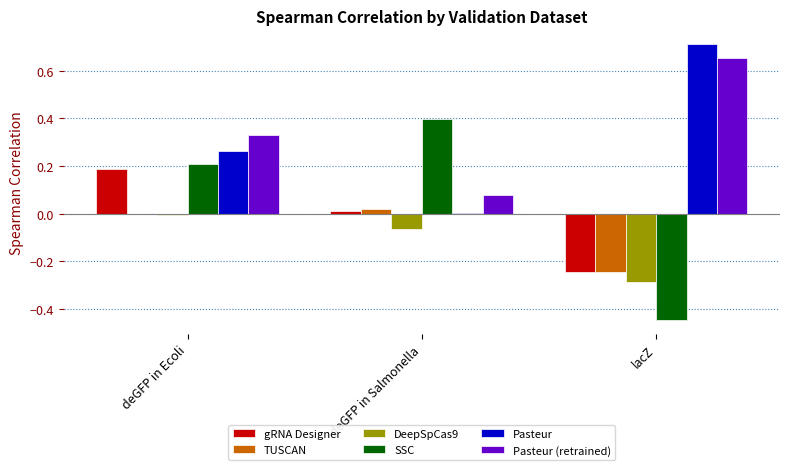

At which category does the chart reach its peak across all series?

lacZ